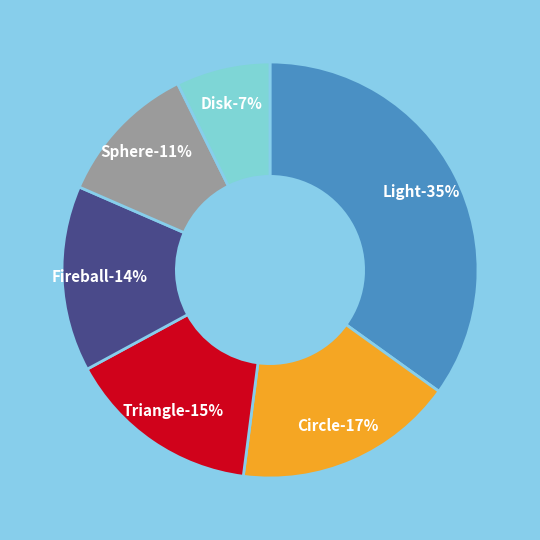

What percentage is the Fireball slice, to the nearest percent?

14%